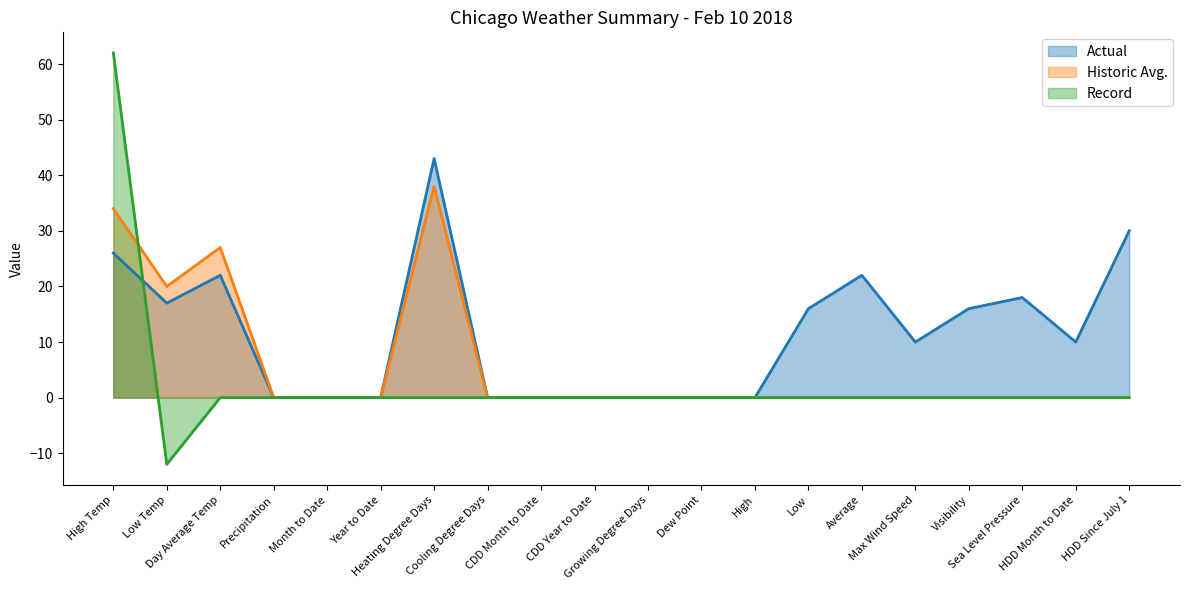

How many lines are shown in the chart?

3